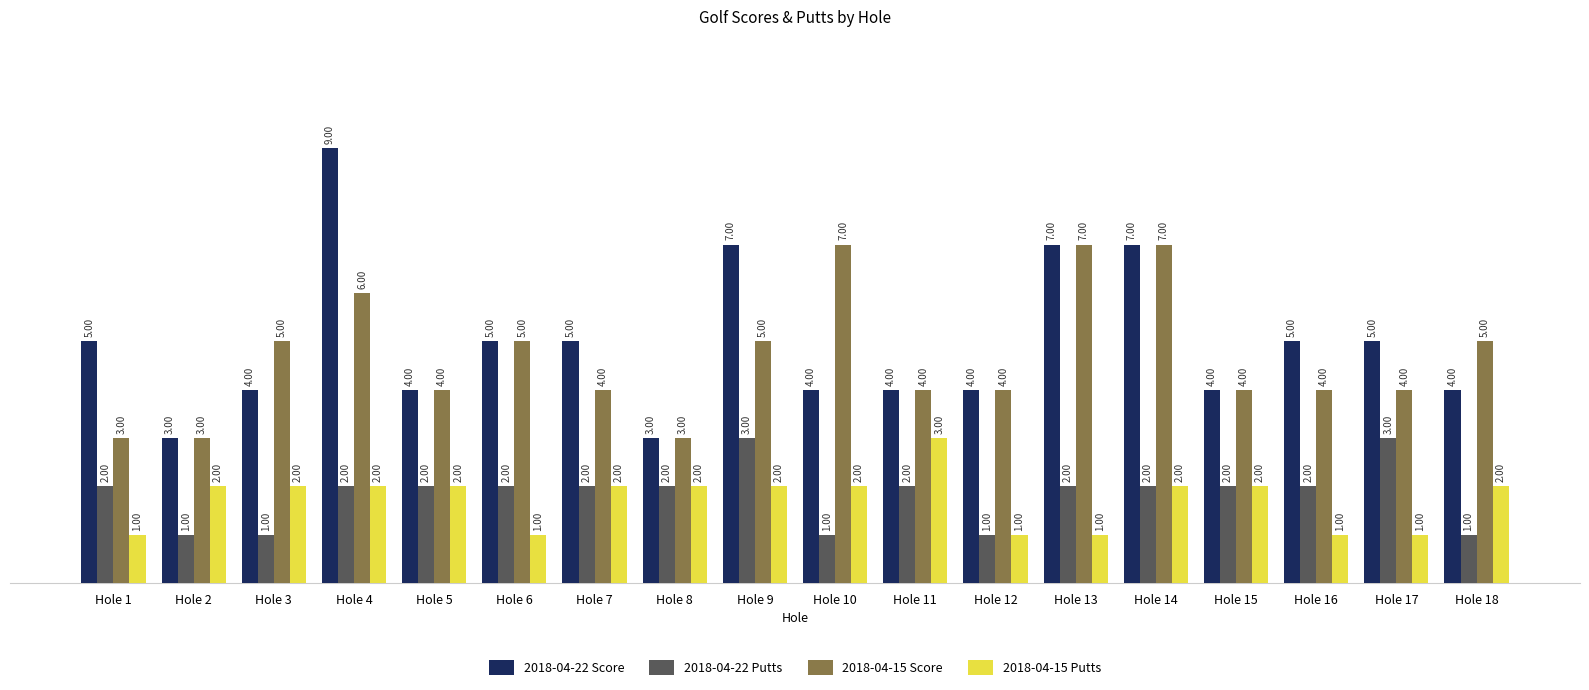

What is the difference between the maximum and second lowest values in the 2018-04-15 Score series?

4